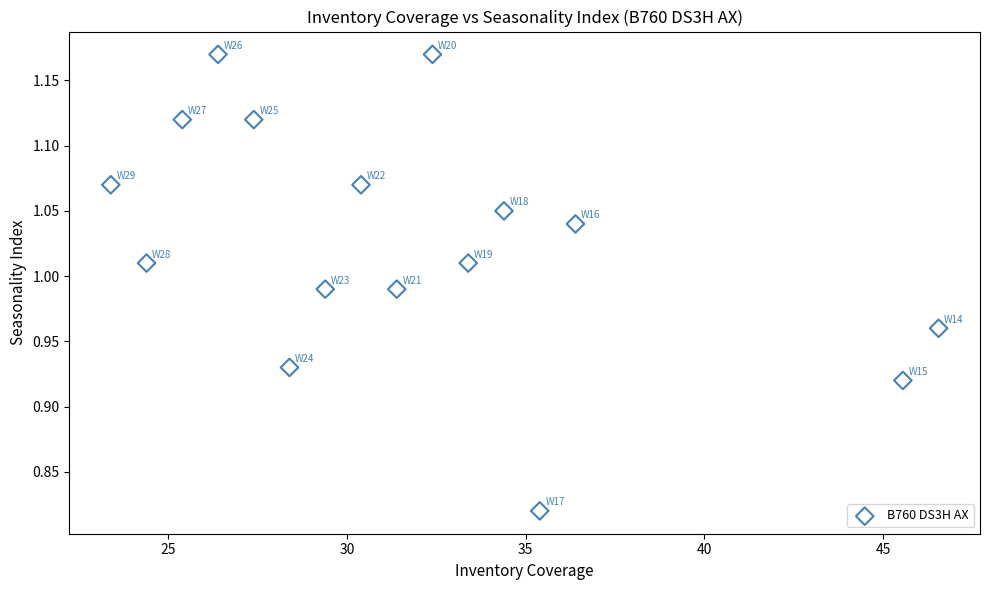

What is the range of X values (max minus min)?

23.2